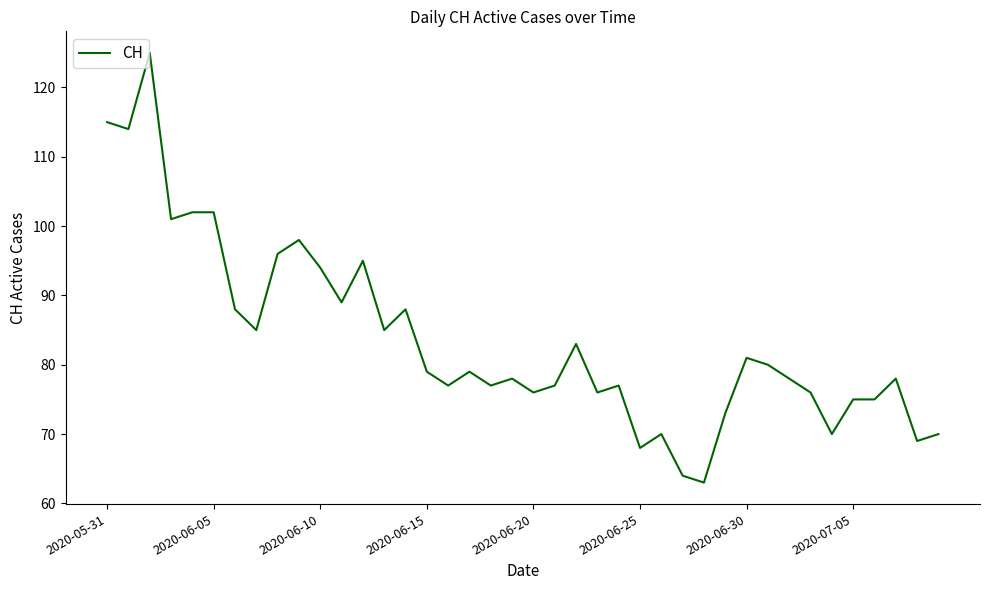

What is the maximum value shown in the chart?

125